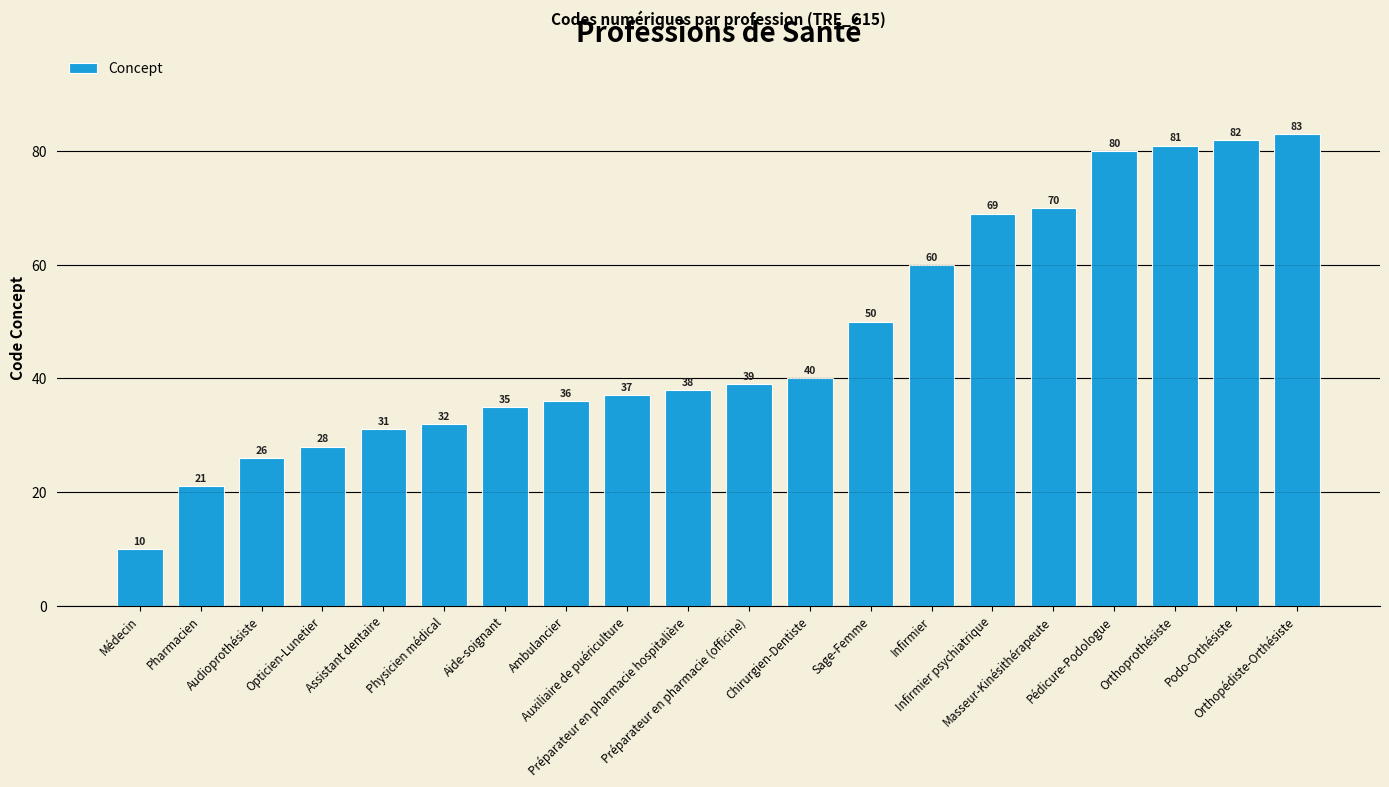

At which category does the chart reach its minimum across all series?

Médecin